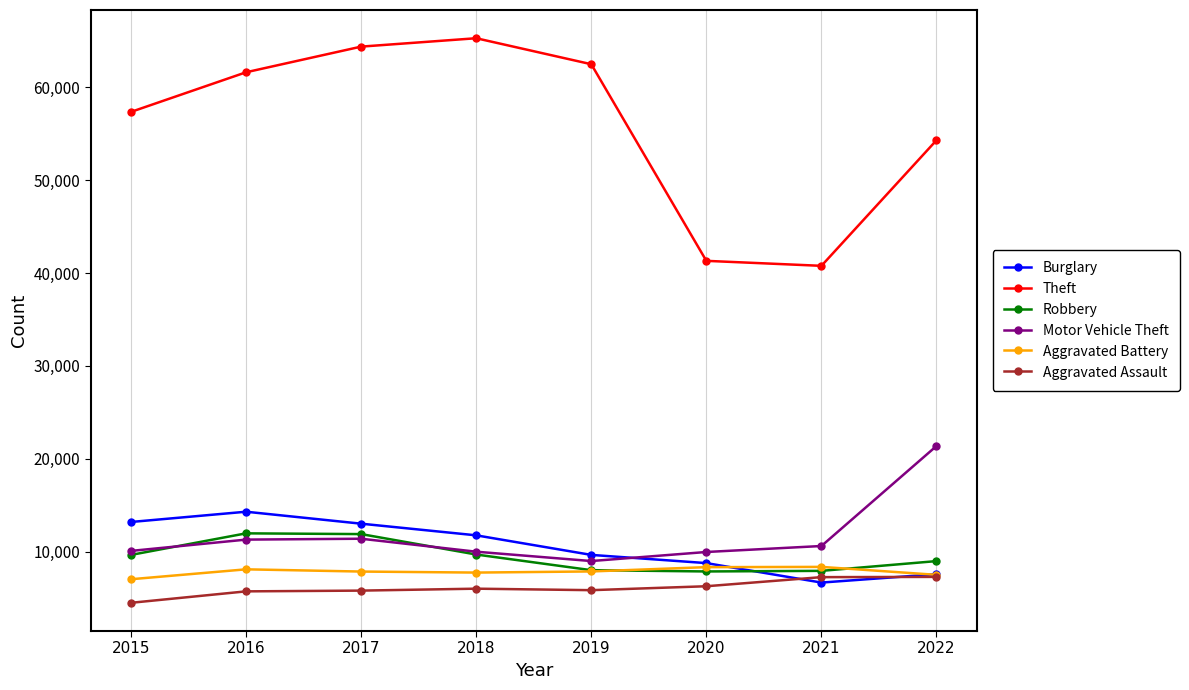

What is the sum of all Robbery values?

75898